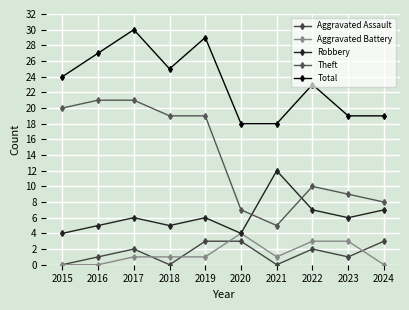

What is the difference between the maximum and second lowest values in the Theft series?

14